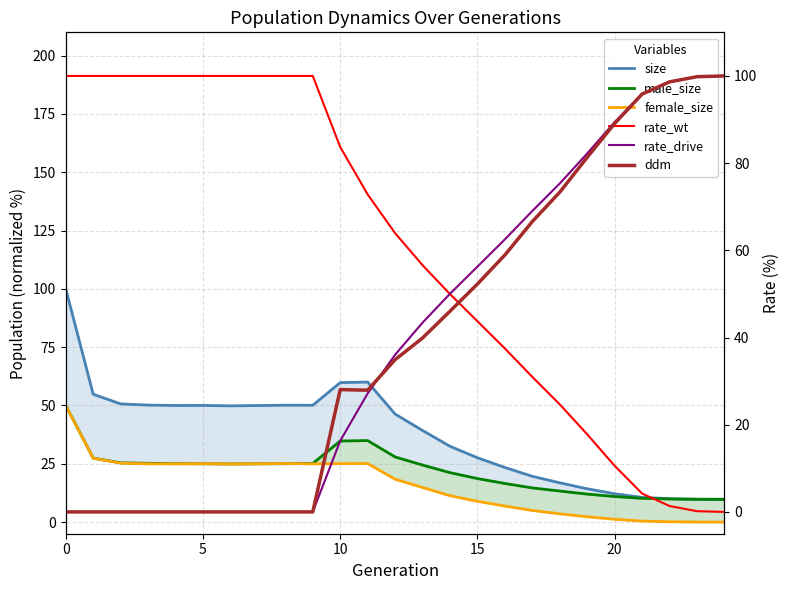

In female_size, how many points are lower than both neighbors (excluding endpoints)?

3